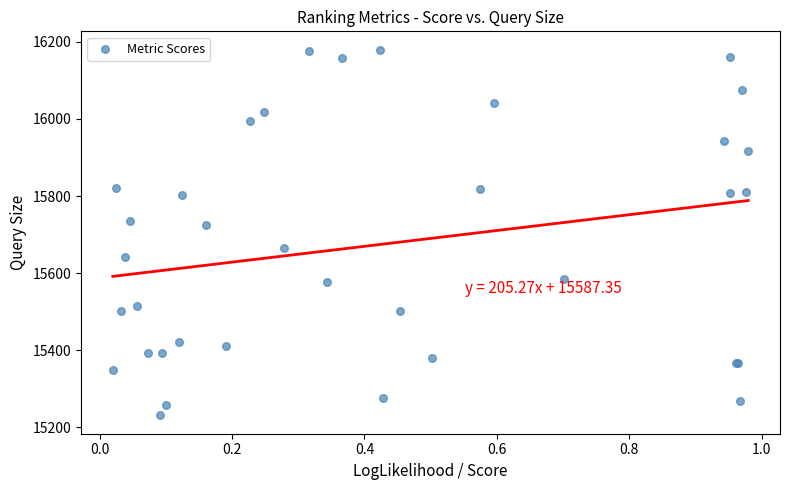

What Y value in the scatter plot is closest to 15705?

15724.2